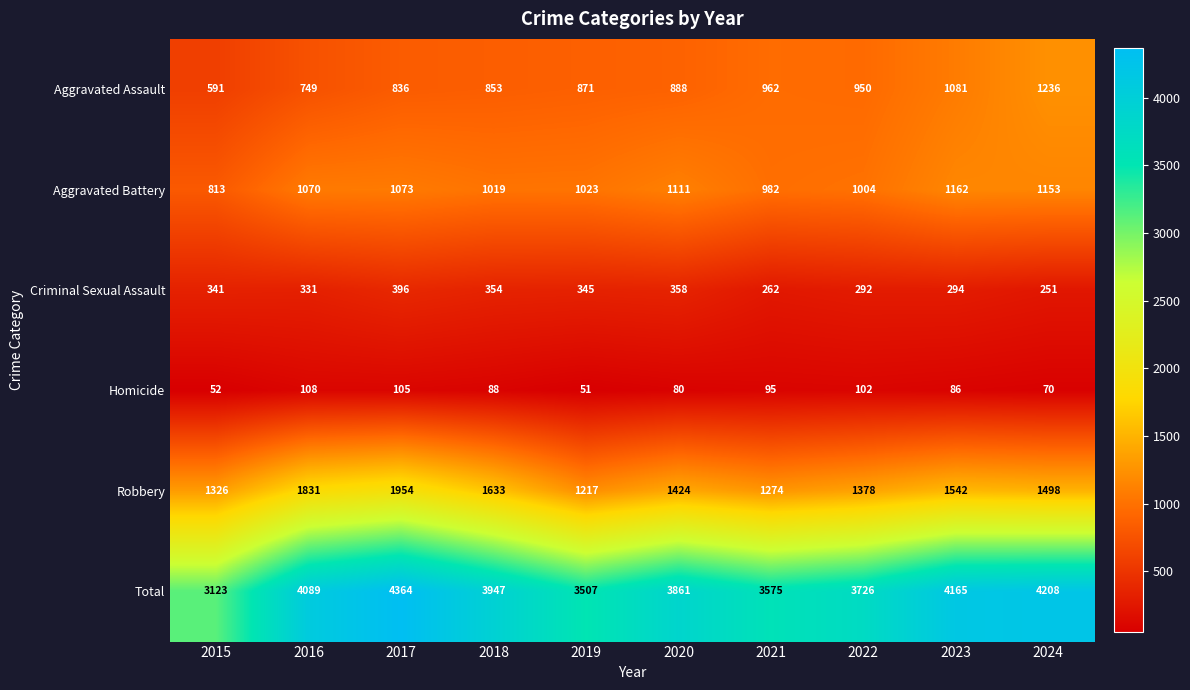

How many data points does each series have?

10